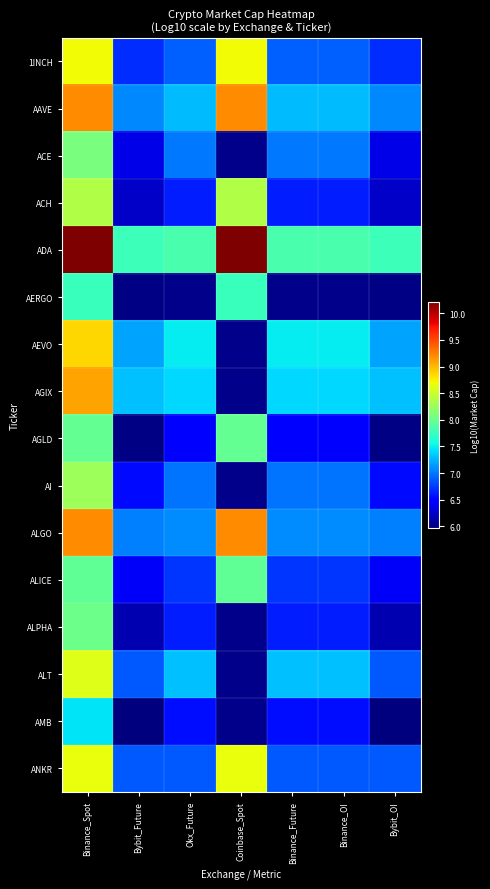

Which series has the largest total across all categories?

ADA